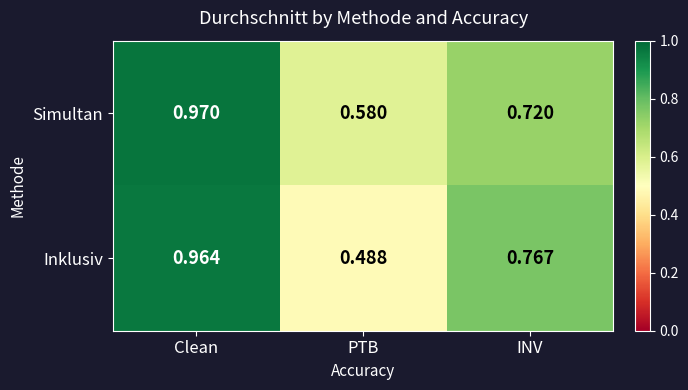

Between Clean and PTB, which series saw the biggest shift?

Inklusiv